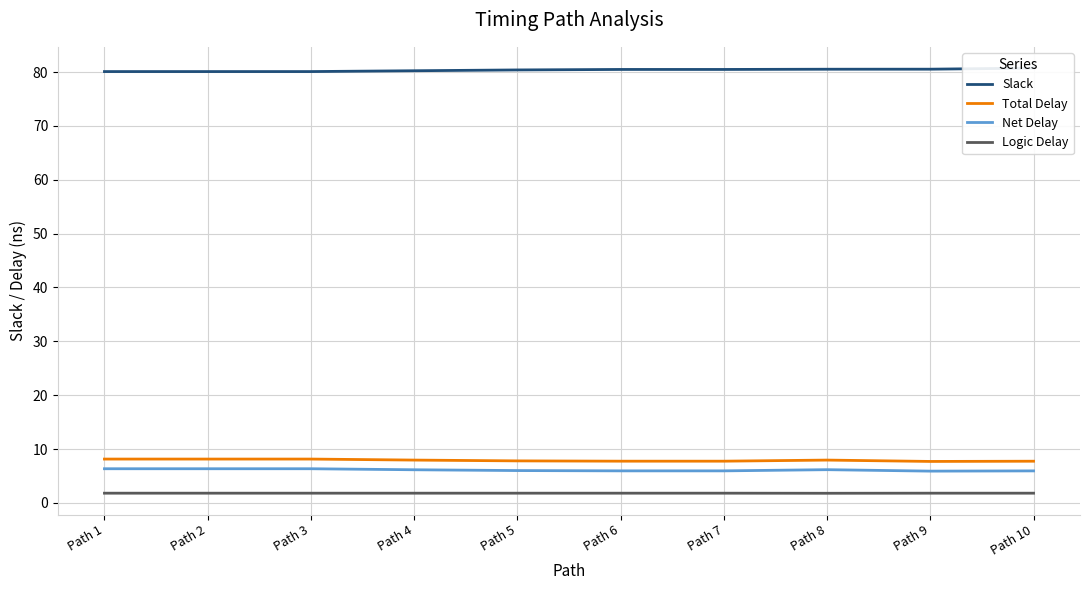

Is this an area chart (filled region under the line)?

No